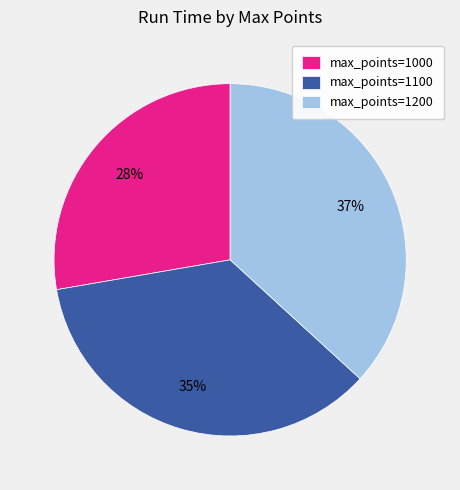

Count the number of slices in the pie.

3